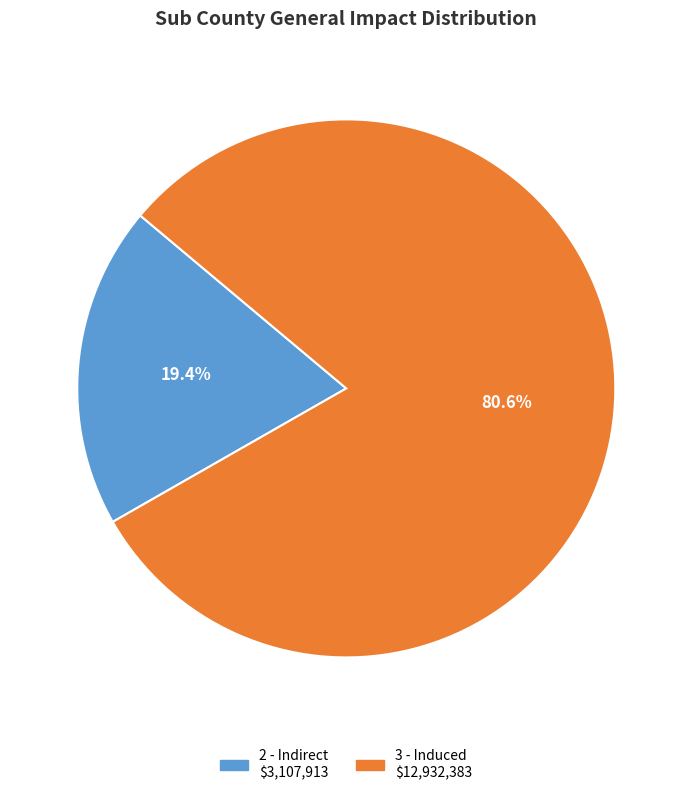

Is the sum of 2 - Indirect and 3 - Induced greater than half?

Yes